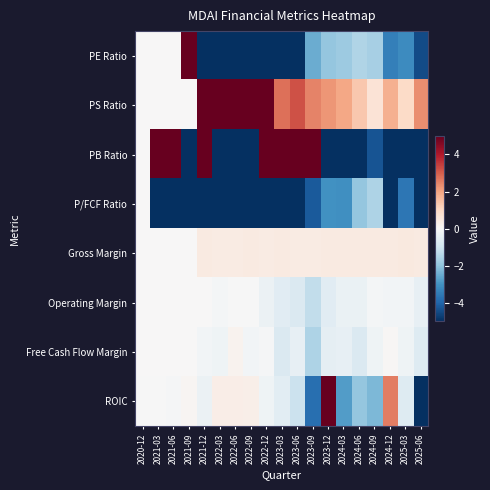

Reading right to left, what are all the values shown in this chart?

PE Ratio: 2025-06=-4.5	2025-03=-3.2	2024-12=-3.4	2024-09=-1.7	2024-06=-1.5	2024-03=-1.8	2023-12=-1.9	2023-09=-2.5	2023-06=-5.0	2023-03=-5.0	2022-12=-5.0	2022-09=-5.0	2022-06=-5.0	2022-03=-5.0	2021-12=-5.0	2021-09=5.0	2021-06=0.0	2021-03=0.0	2020-12=0.0
PS Ratio: 2025-06=2.3	2025-03=1.0	2024-12=1.8	2024-09=0.7	2024-06=1.4	2024-03=1.9	2023-12=2.2	2023-09=2.5	2023-06=3.2	2023-03=2.7	2022-12=5.0	2022-09=5.0	2022-06=5.0	2022-03=5.0	2021-12=5.0	2021-09=0.0	2021-06=0.0	2021-03=0.0	2020-12=0.0
PB Ratio: 2025-06=-5.0	2025-03=-5.0	2024-12=-5.0	2024-09=-4.3	2024-06=-5.0	2024-03=-5.0	2023-12=-5.0	2023-09=5.0	2023-06=5.0	2023-03=5.0	2022-12=5.0	2022-09=-5.0	2022-06=-5.0	2022-03=-5.0	2021-12=5.0	2021-09=-5.0	2021-06=5.0	2021-03=5.0	2020-12=0.0
P/FCF Ratio: 2025-06=-5.0	2025-03=-3.6	2024-12=-5.0	2024-09=-1.6	2024-06=-2.0	2024-03=-3.1	2023-12=-3.0	2023-09=-4.2	2023-06=-5.0	2023-03=-5.0	2022-12=-5.0	2022-09=-5.0	2022-06=-5.0	2022-03=-5.0	2021-12=-5.0	2021-09=-5.0	2021-06=-5.0	2021-03=-5.0	2020-12=0.0
Gross Margin: 2025-06=0.5	2025-03=0.5	2024-12=0.4	2024-09=0.4	2024-06=0.4	2024-03=0.5	2023-12=0.5	2023-09=0.4	2023-06=0.4	2023-03=0.4	2022-12=0.4	2022-09=0.5	2022-06=0.4	2022-03=0.4	2021-12=0.5	2021-09=0.0	2021-06=0.0	2021-03=0.0	2020-12=0.0
Operating Margin: 2025-06=-0.4	2025-03=-0.1	2024-12=-0.1	2024-09=-0.1	2024-06=-0.3	2024-03=-0.3	2023-12=-0.6	2023-09=-1.2	2023-06=-0.7	2023-03=-0.6	2022-12=-0.3	2022-09=-0.0	2022-06=-0.0	2022-03=-0.1	2021-12=0.0	2021-09=0.0	2021-06=0.0	2021-03=0.0	2020-12=0.0
Free Cash Flow Margin: 2025-06=-0.7	2025-03=-0.2	2024-12=0.1	2024-09=-0.2	2024-06=-0.7	2024-03=-0.4	2023-12=-0.4	2023-09=-1.6	2023-06=-0.4	2023-03=-0.7	2022-12=-0.0	2022-09=-0.1	2022-06=0.2	2022-03=-0.2	2021-12=-0.1	2021-09=0.0	2021-06=0.0	2021-03=0.0	2020-12=0.0
ROIC: 2025-06=-5.0	2025-03=-0.7	2024-12=2.6	2024-09=-2.3	2024-06=-1.9	2024-03=-2.8	2023-12=5.0	2023-09=-3.8	2023-06=-1.1	2023-03=-0.5	2022-12=-0.2	2022-09=0.3	2022-06=0.4	2022-03=0.3	2021-12=-0.3	2021-09=0.1	2021-06=-0.1	2021-03=-0.0	2020-12=-0.0